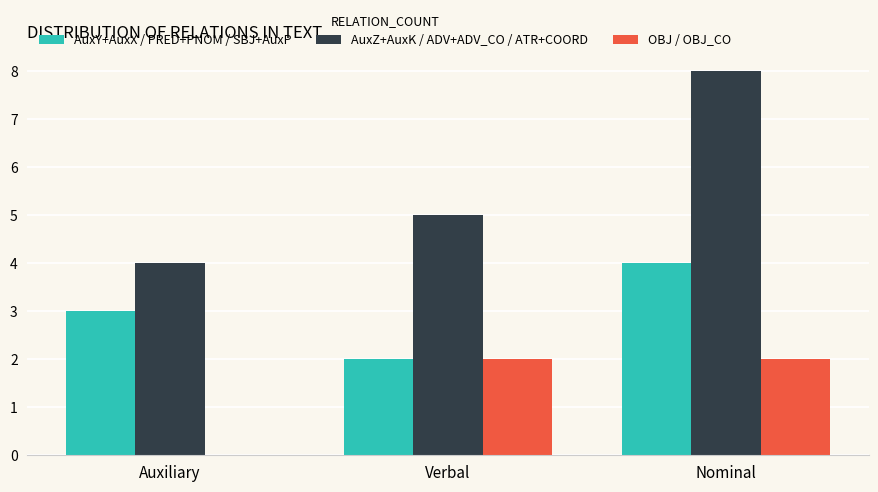

What is the sum of the AuxZ+AuxK / ADV+ADV_CO / ATR+COORD values at Nominal and Verbal?

13